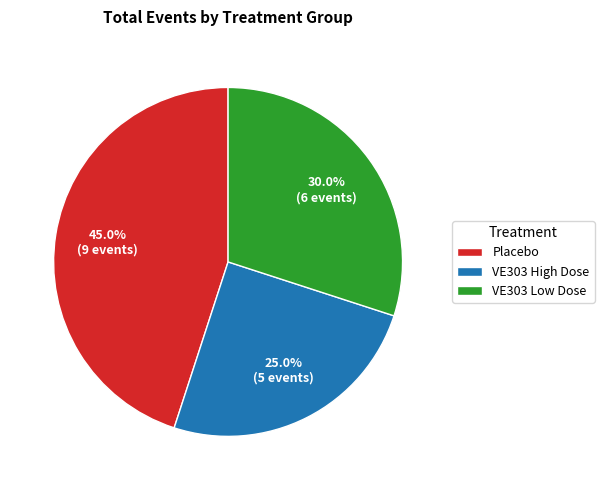

To the nearest percent, what is the combined percentage of Placebo and VE303 Low Dose?

75%